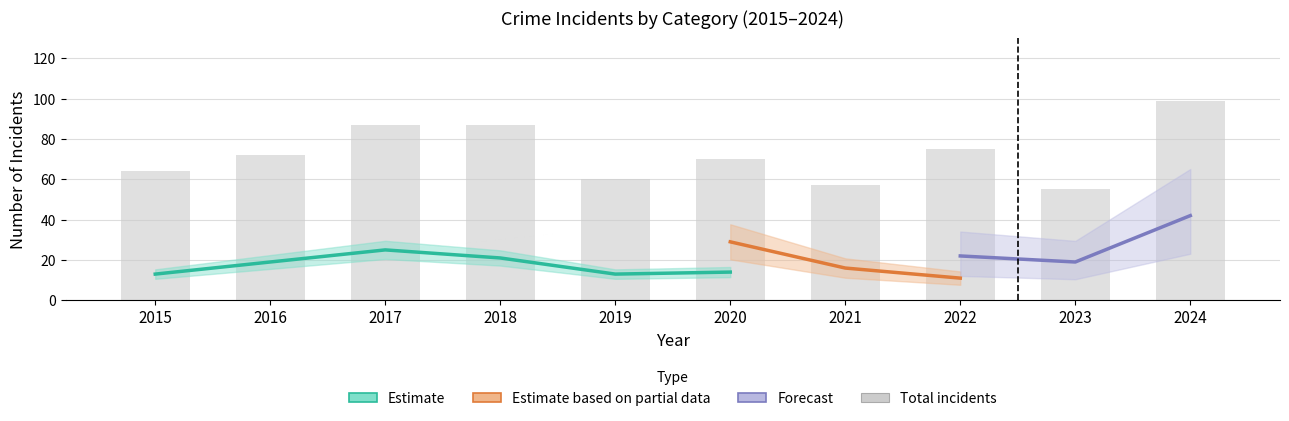

How many data points in Total are less than 72?

5